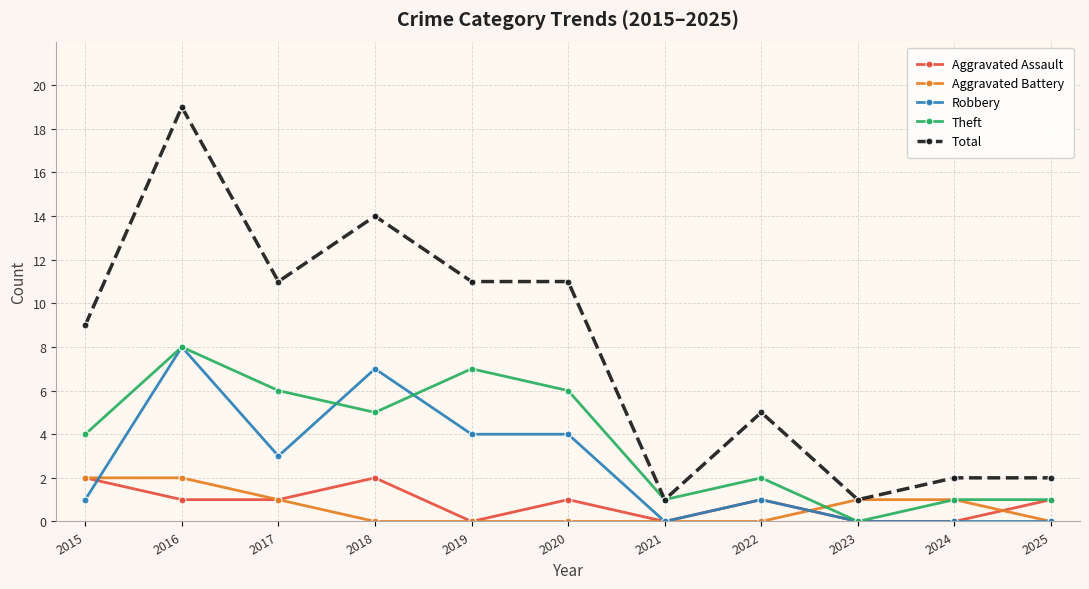

Count the Theft values in the range 1 to 6.

8